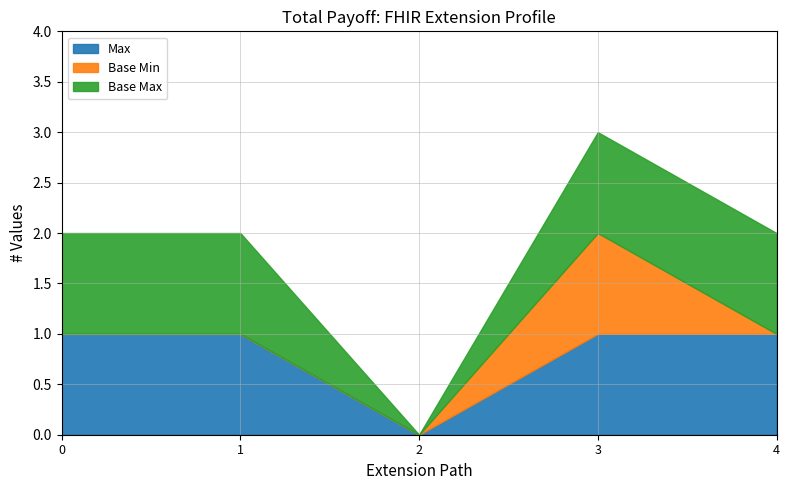

How many lines are shown in the chart?

3